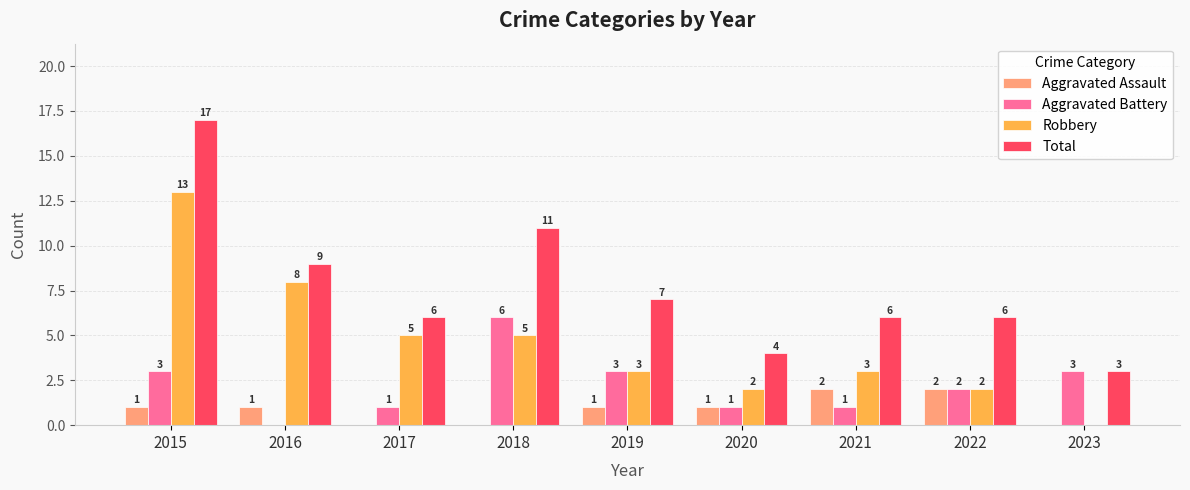

Does the chart contain stacked bars?

No